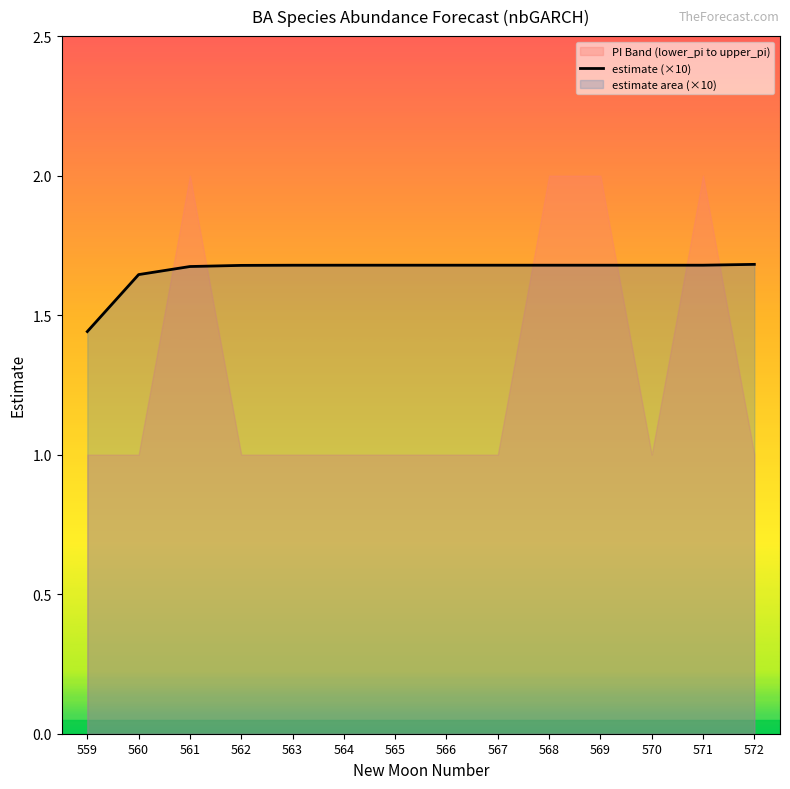

List the labels in order of value, smallest first.

559, 560, 561, 562, 563, 564, 565, 566, 567, 568, 569, 570, 571, 572